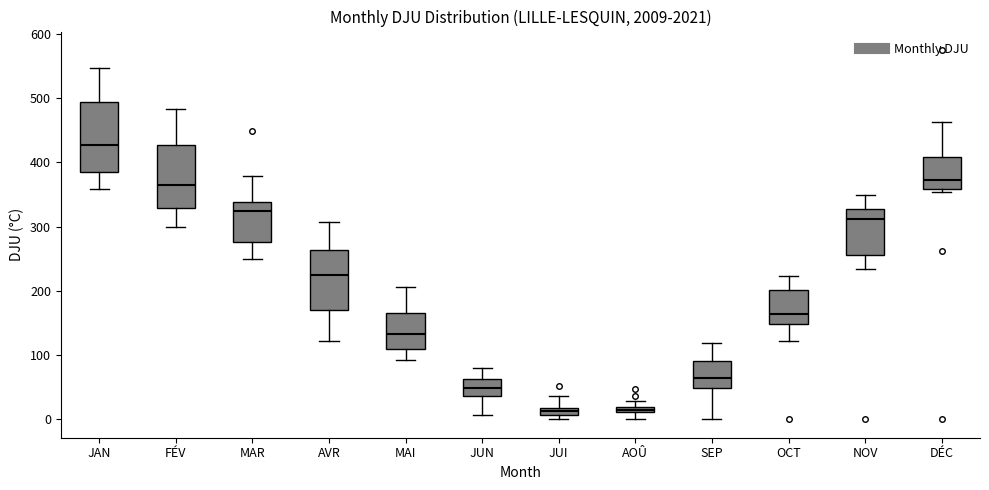

Comparing the boxes themselves (not the whiskers), which one is the tallest?

JAN